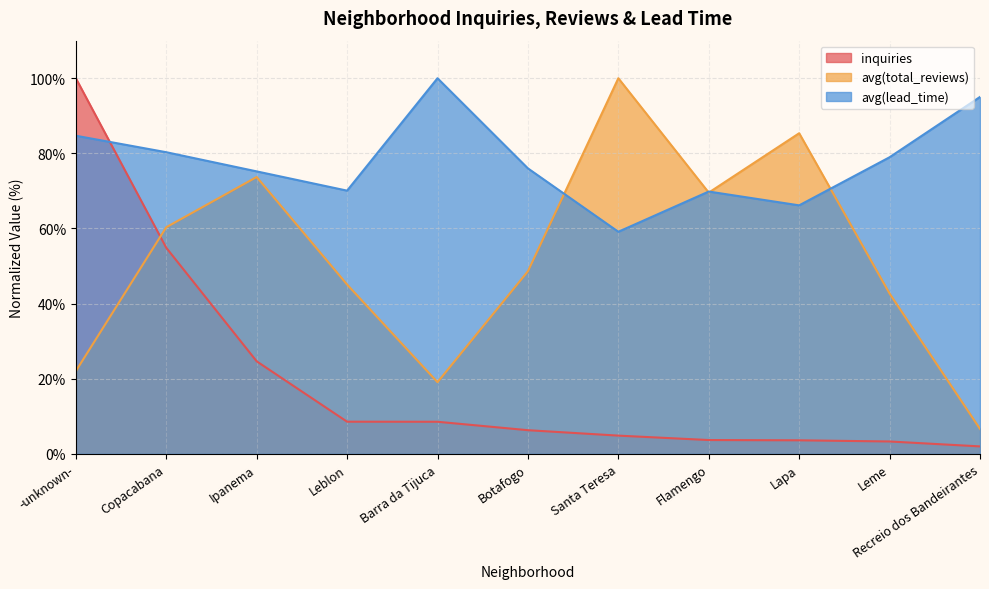

List the series in order of their overall mean, lowest first.

inquiries, avg(total_reviews), avg(lead_time)